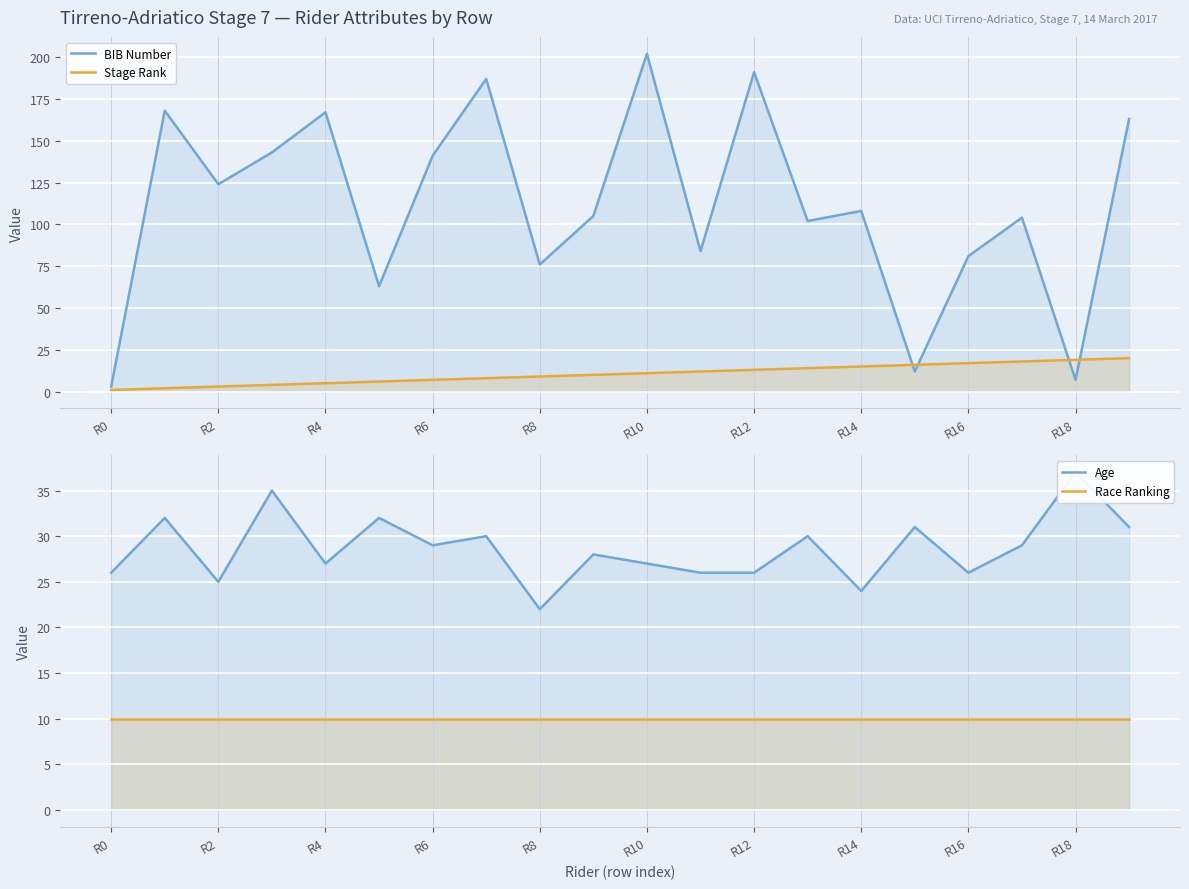

At which category is the sum across all series the highest?

R10